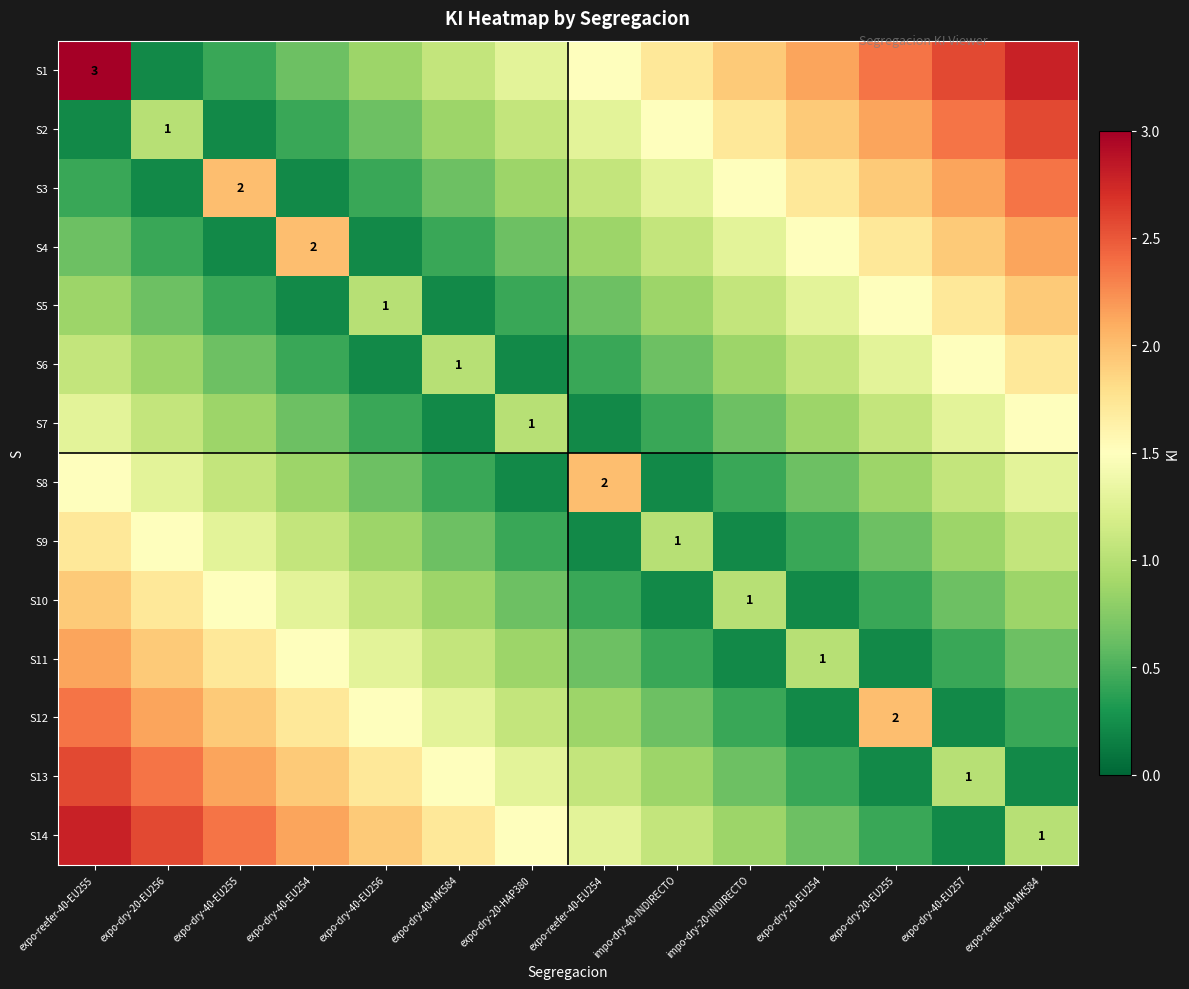

What is the spread (max minus min) of values at expo-reefer-40-MK584?

2.6